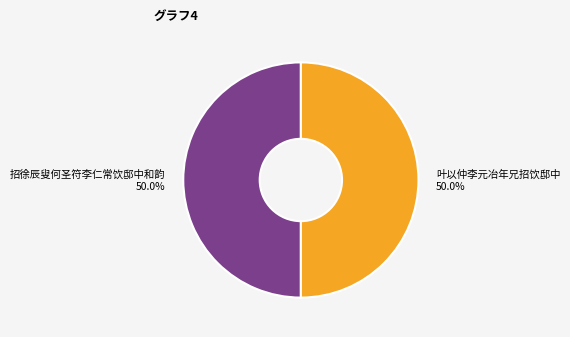

What percentage do 招徐辰叟何圣符李仁常饮邸中和韵 and 叶以仲李元冶年兄招饮邸中 together represent?

100.0%